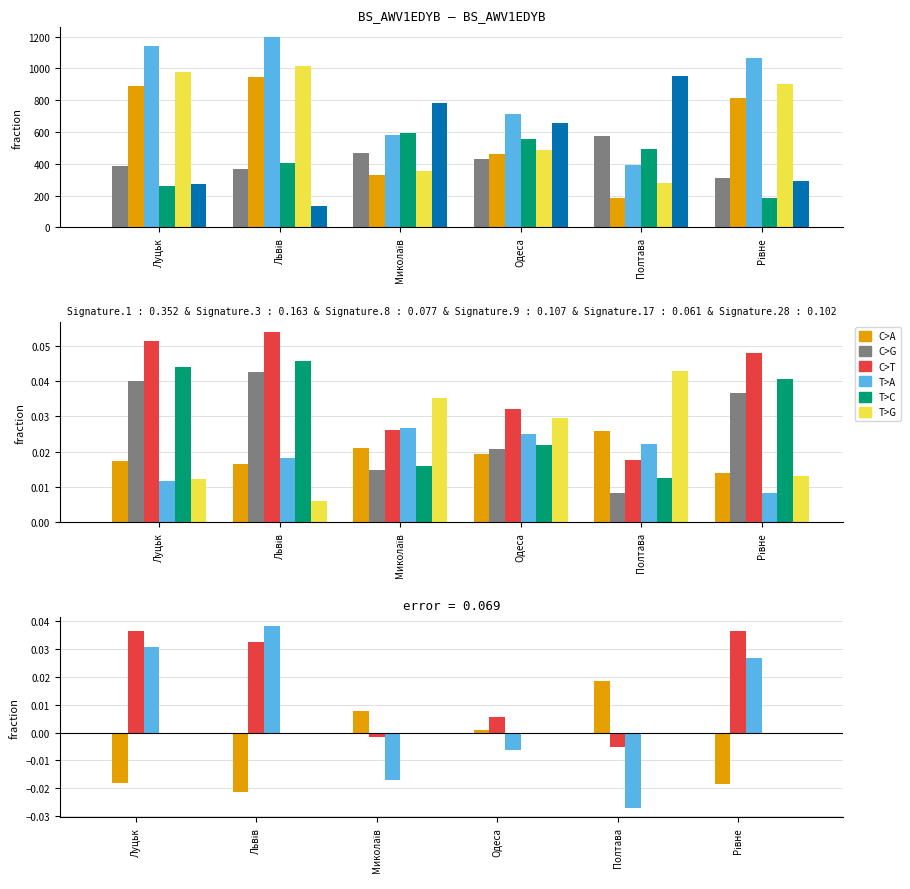

At which label is C>G closest to 0?

Полтава